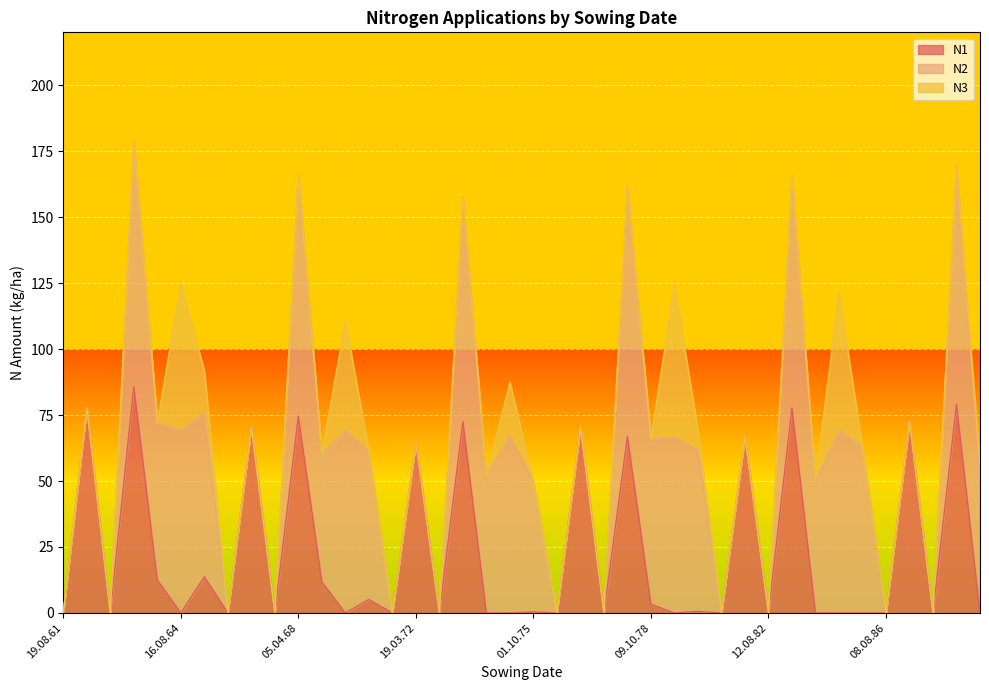

Is it true that N3 equals 27.9 at 19.08.61?

False